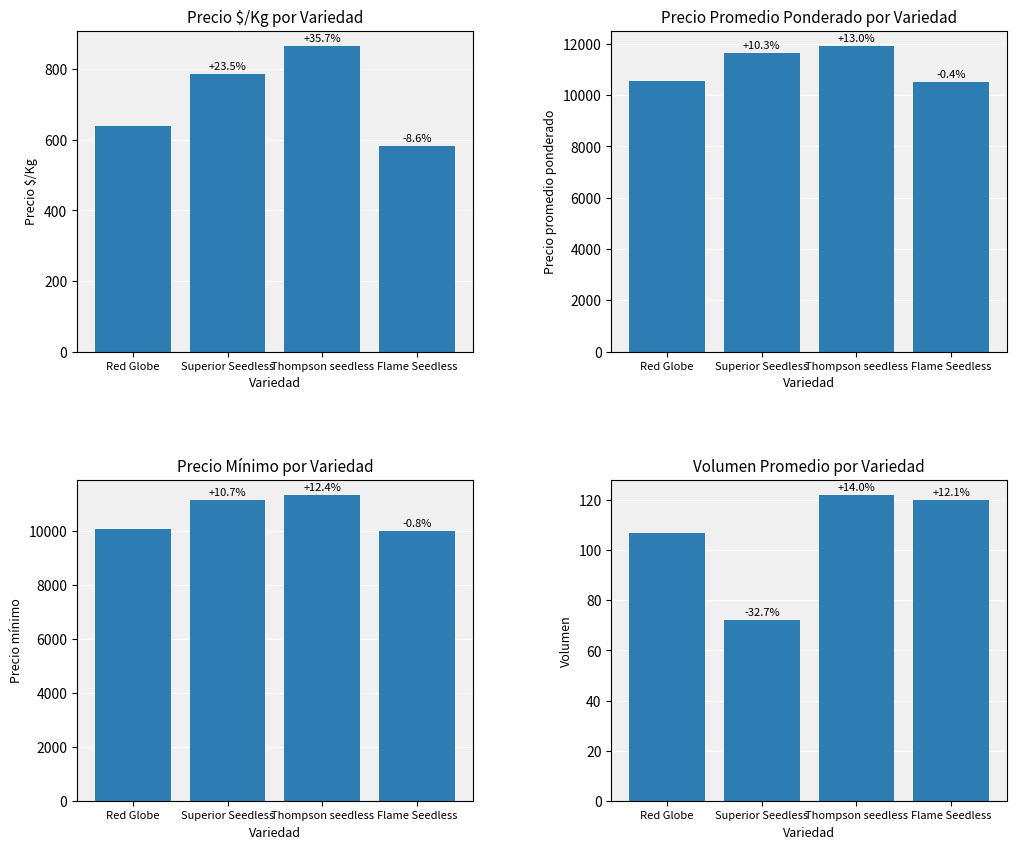

What is the difference between the Precio mínimo values at Red Globe and Flame Seedless?

79